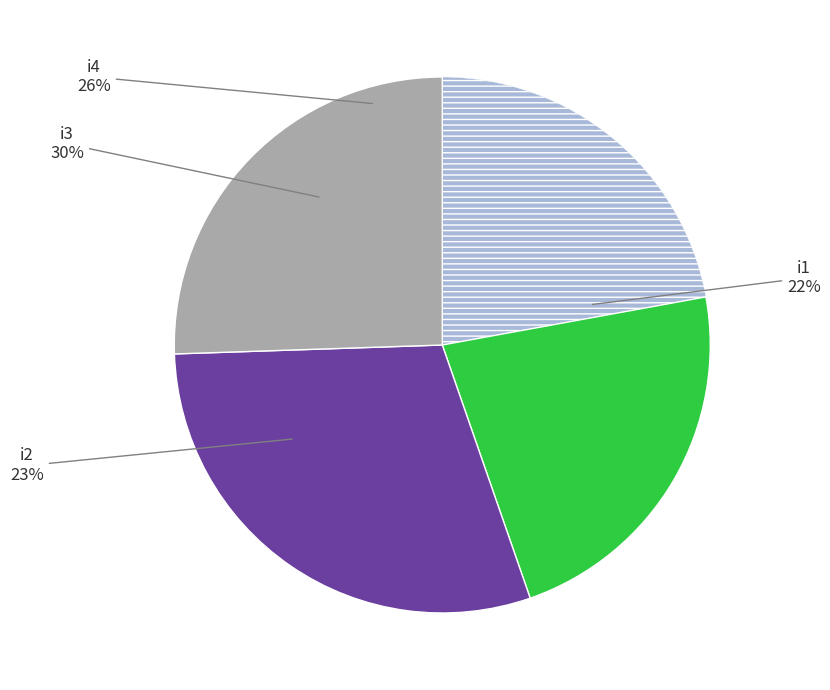

What is the smallest slice in the pie chart?

i1